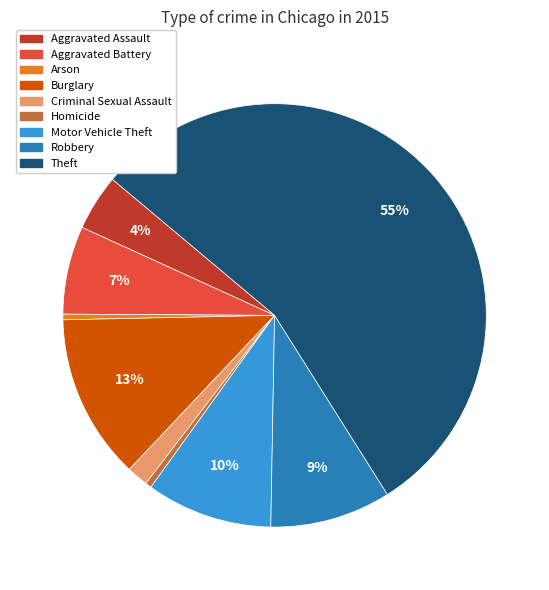

Do Motor Vehicle Theft and Theft together represent more than half of the pie?

Yes